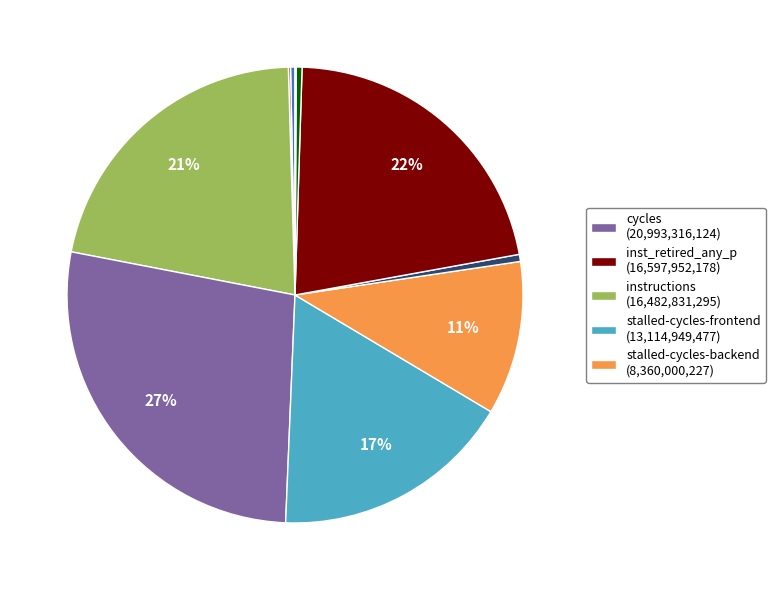

To the nearest percent, what is the difference between the largest and smallest slice percentages?

27%